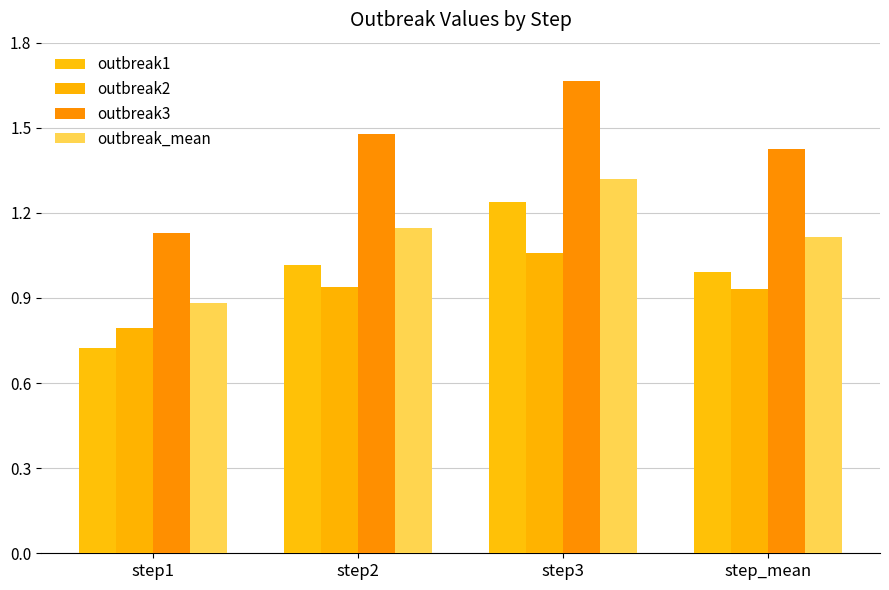

Reading right to left, extract all data points from this chart.

outbreak1: 1.0	1.2	1.0	0.7
outbreak2: 0.9	1.1	0.9	0.8
outbreak3: 1.4	1.7	1.5	1.1
outbreak_mean: 1.1	1.3	1.1	0.9